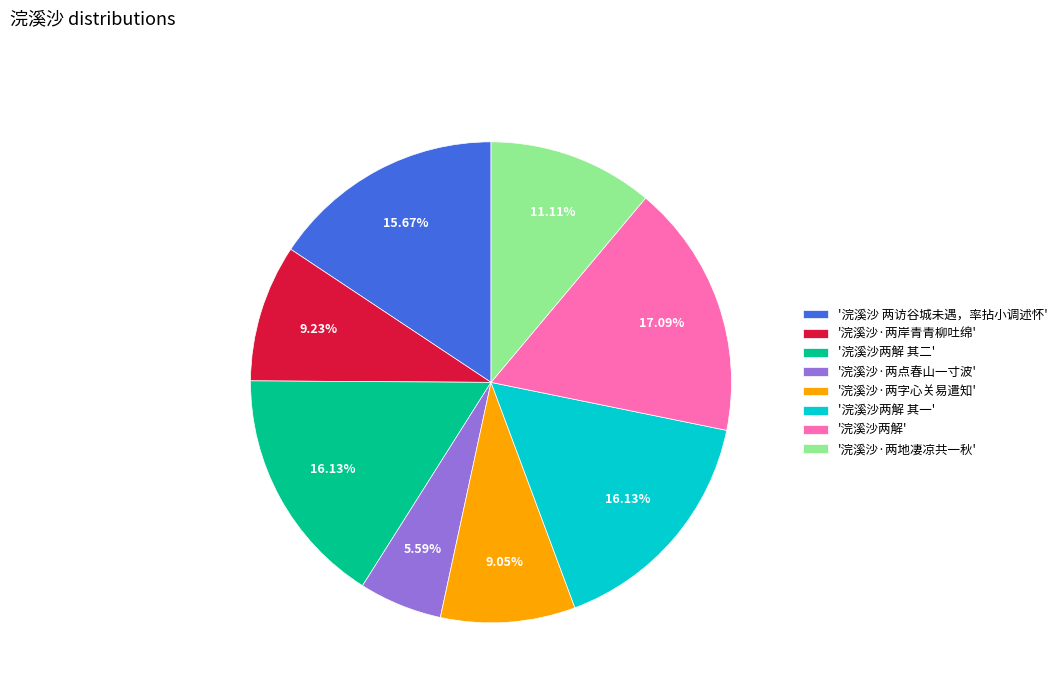

What is the largest slice in the pie chart?

'浣溪沙两解'